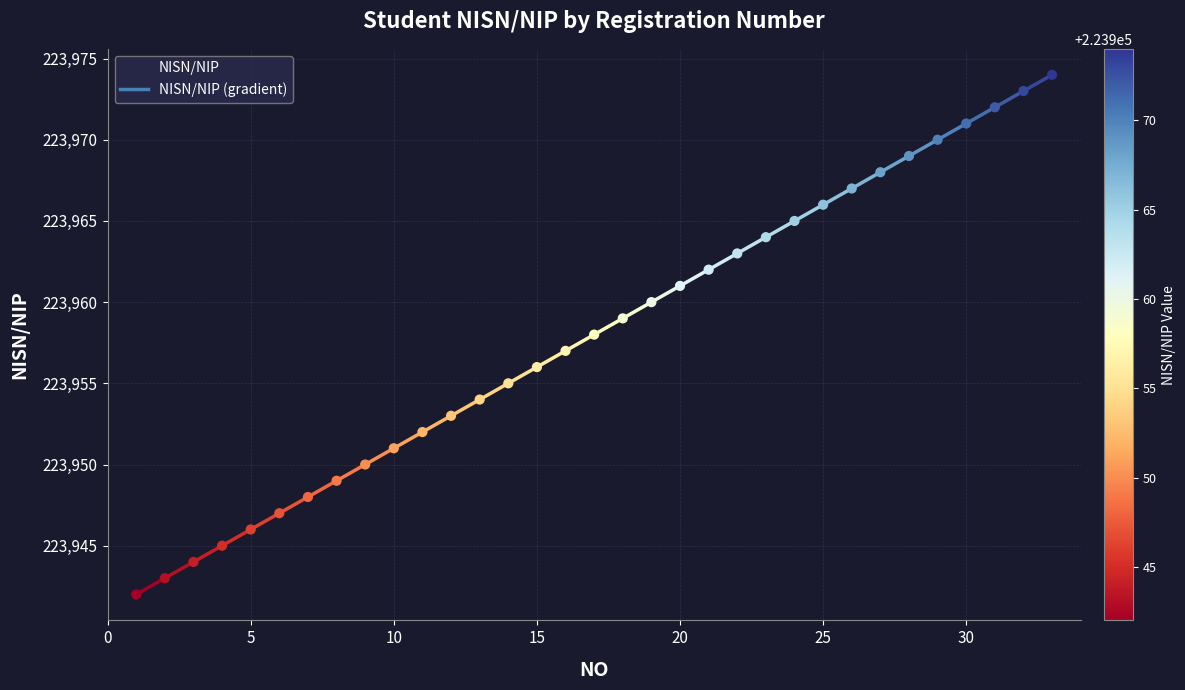

What is the difference between the maximum and minimum values?

32